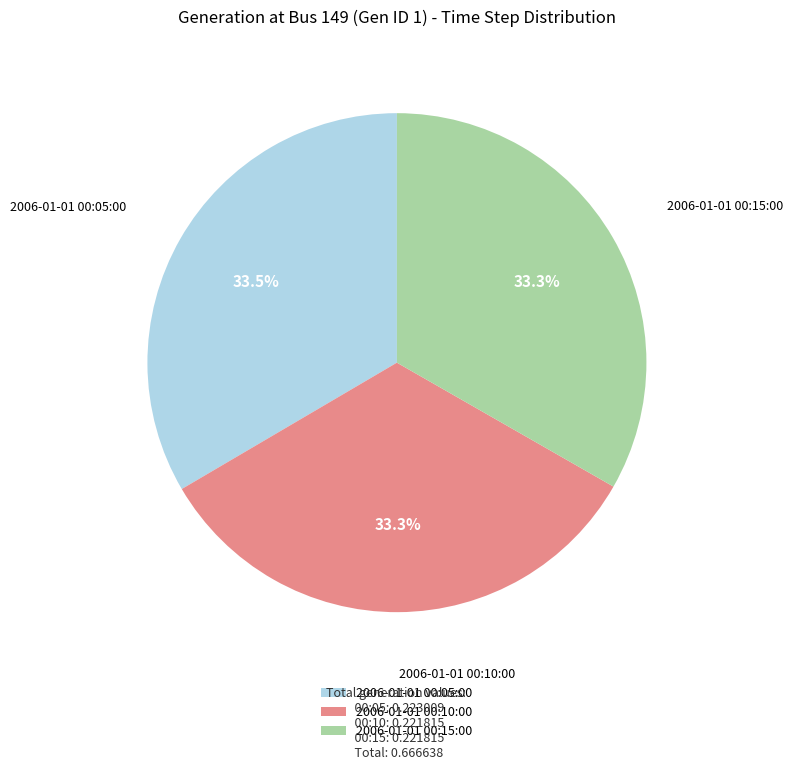

How many slices are in this pie chart?

3